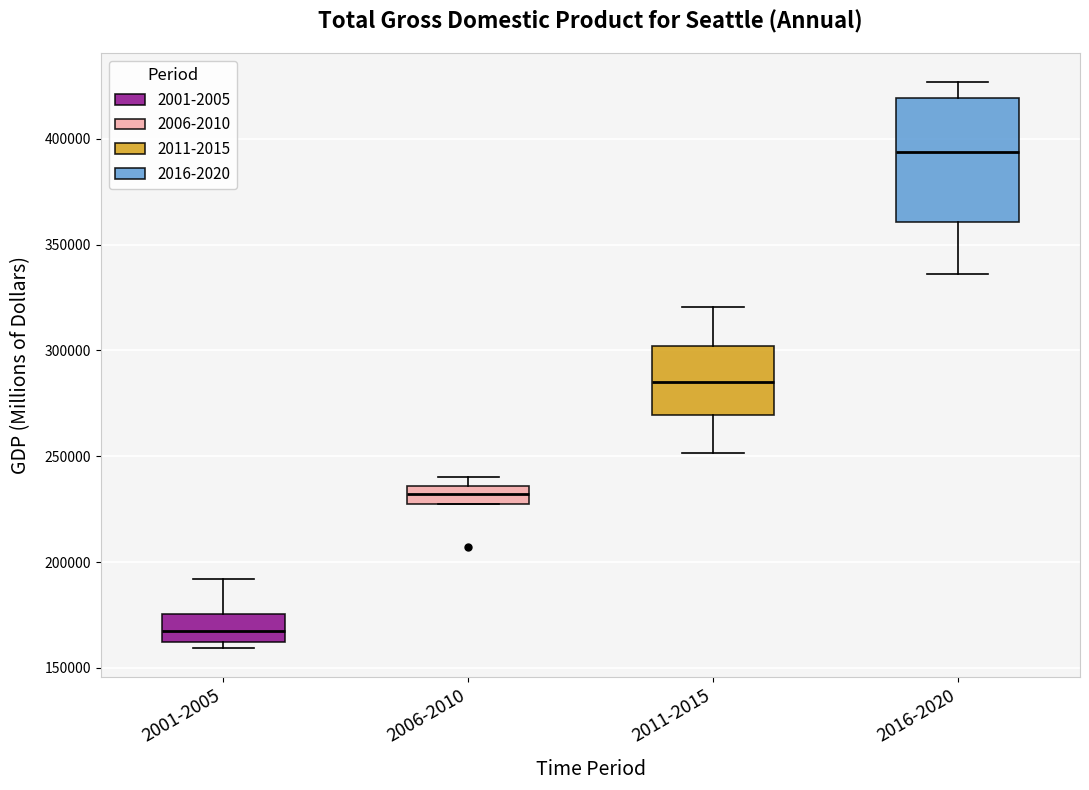

Comparing the boxes themselves (not the whiskers), which one is the tallest?

2016-2020